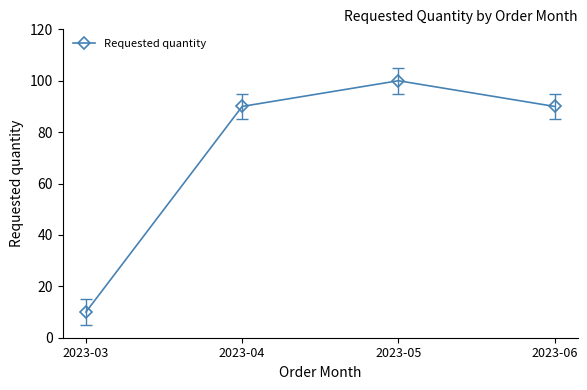

What is the difference between the values at 2023-05 and 2023-03?

90